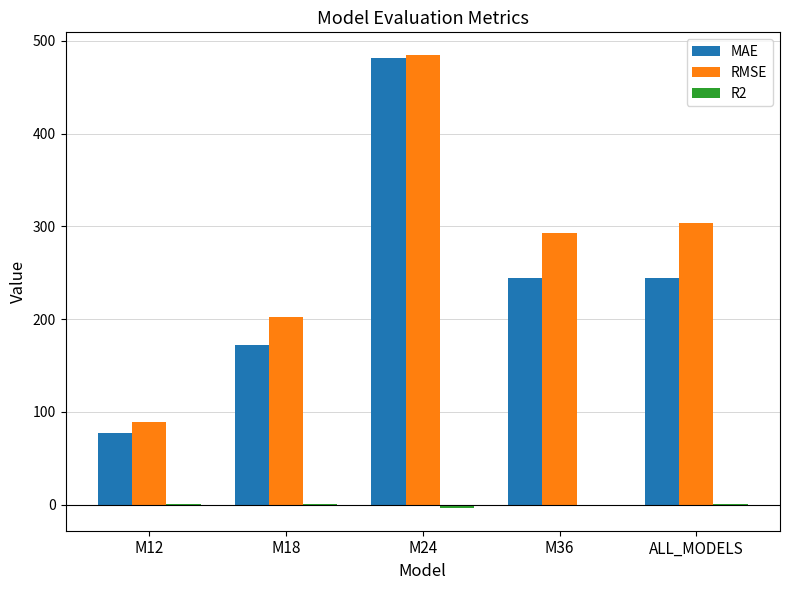

Are the bars horizontal?

No